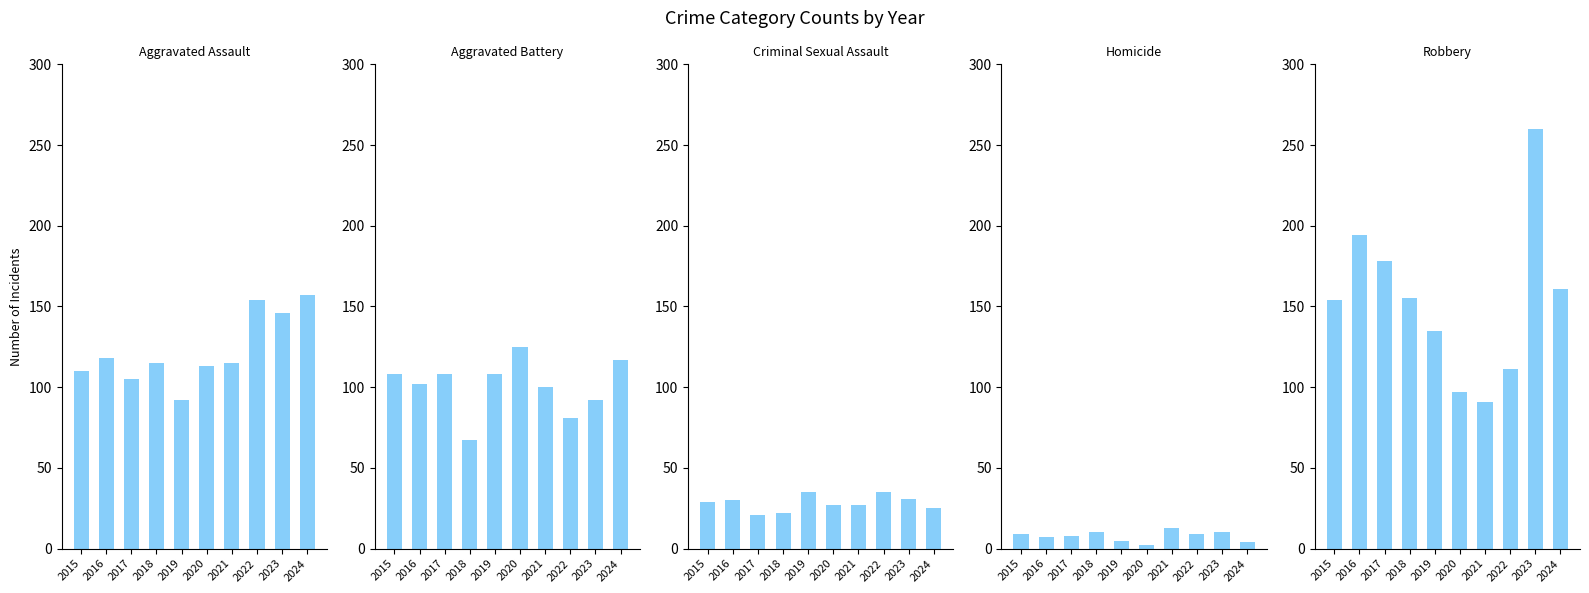

What is the greatest value displayed?

260